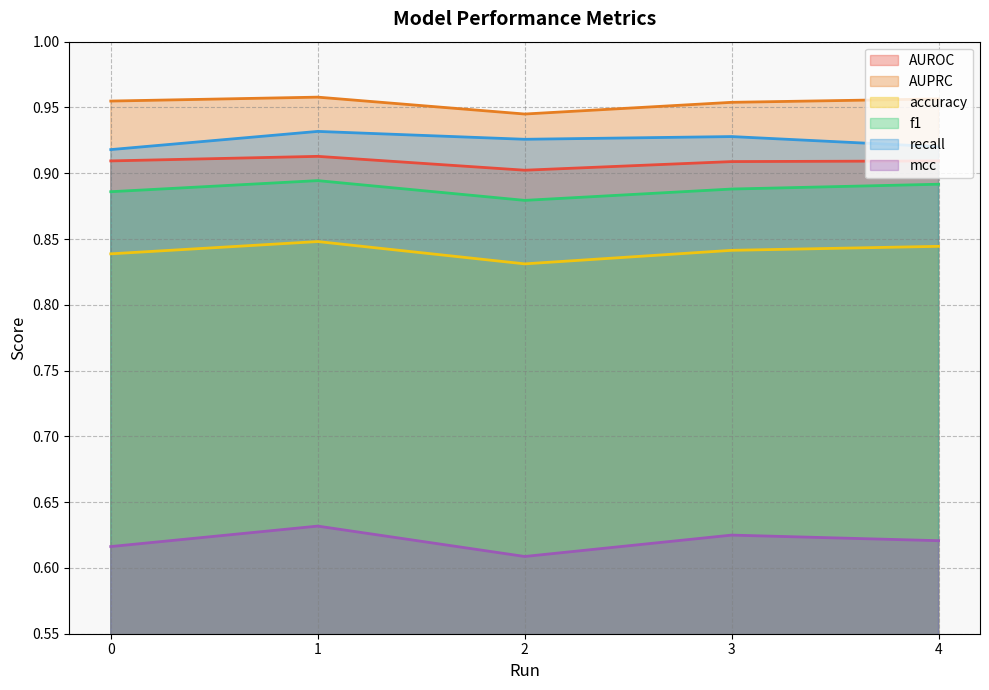

What is the total value across all series at 1?

5.2